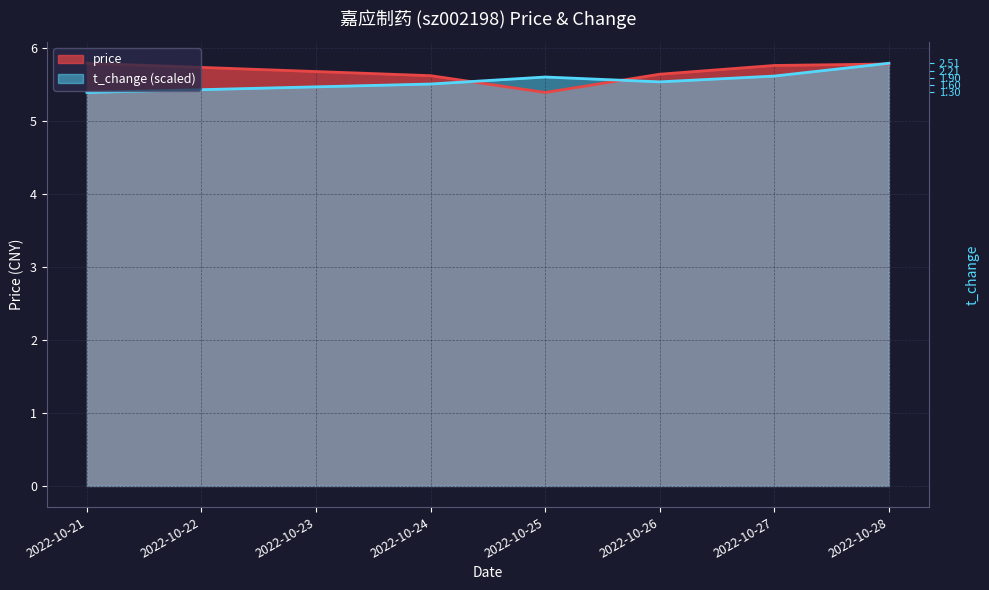

What is the total value across all series at 2022-10-25?

11.0